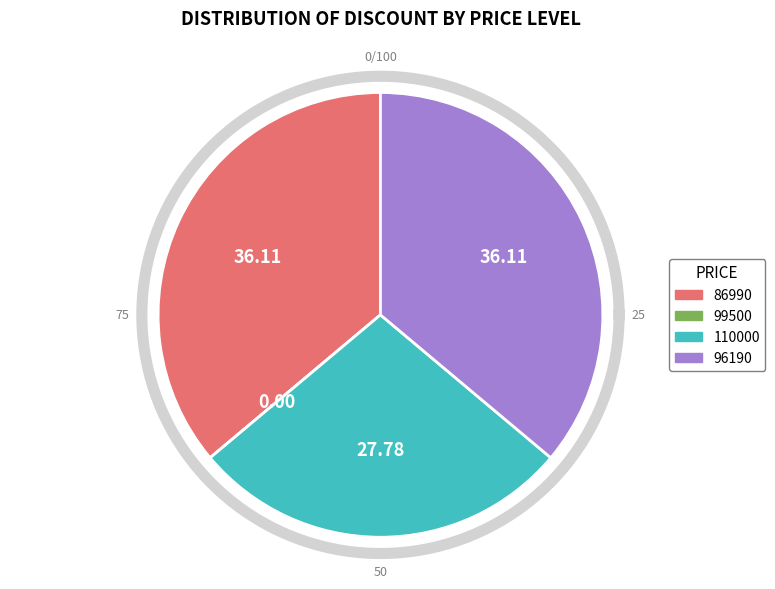

To the nearest percent, what is the difference between the 86990 and 99500 slice percentages?

36%